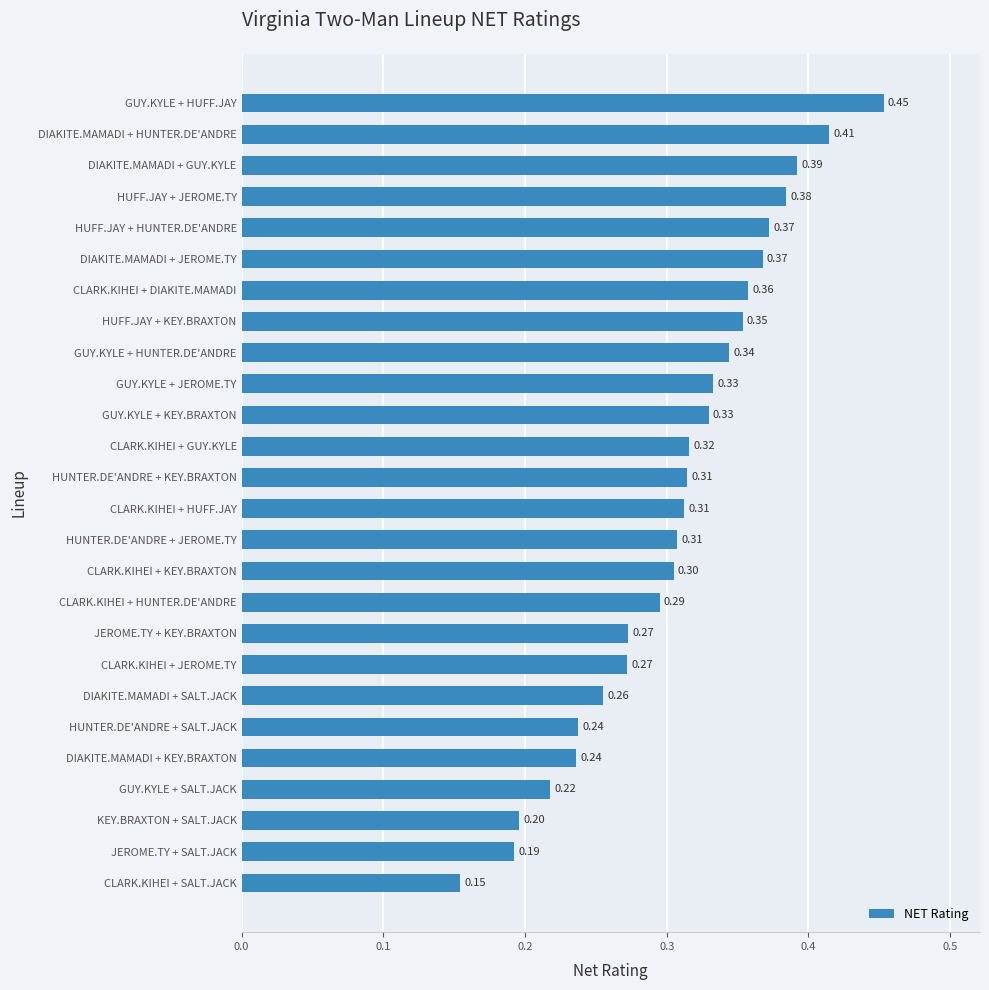

Which category has the lowest value across all series?

CLARK.KIHEI + SALT.JACK